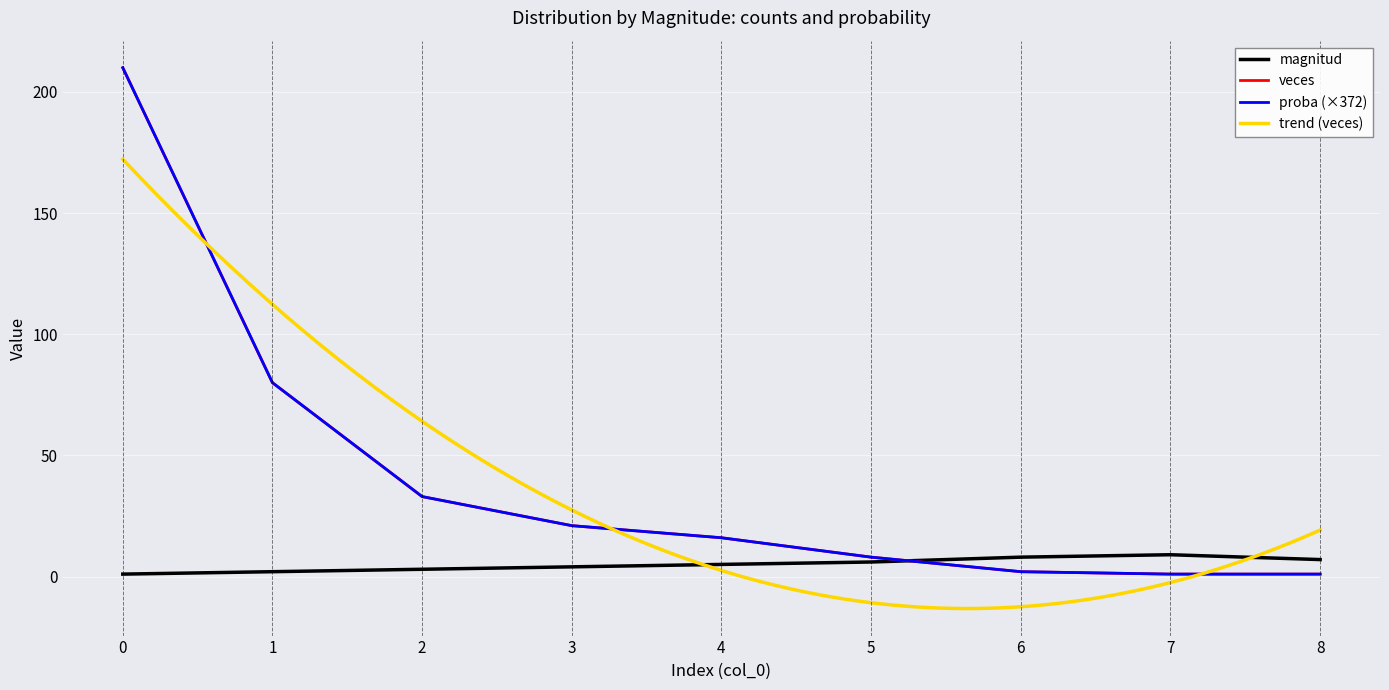

At 0, list the series in order from smallest to largest.

magnitud, veces, proba